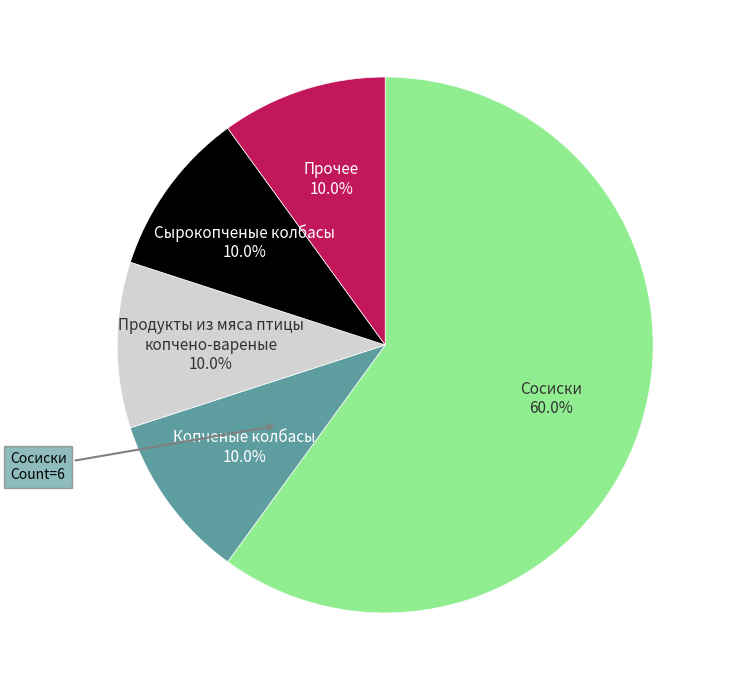

What is the largest slice in the pie chart?

Сосиски